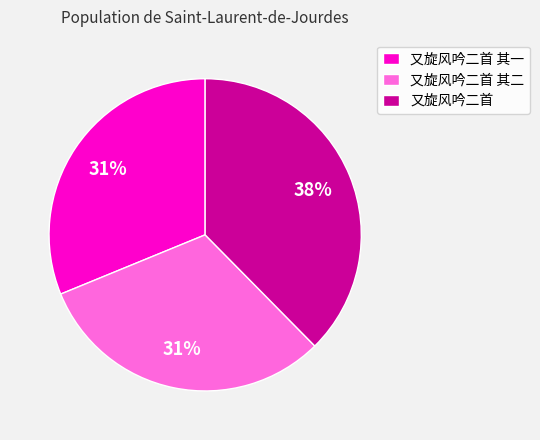

Which category has the biggest portion of the pie?

又旋风吟二首